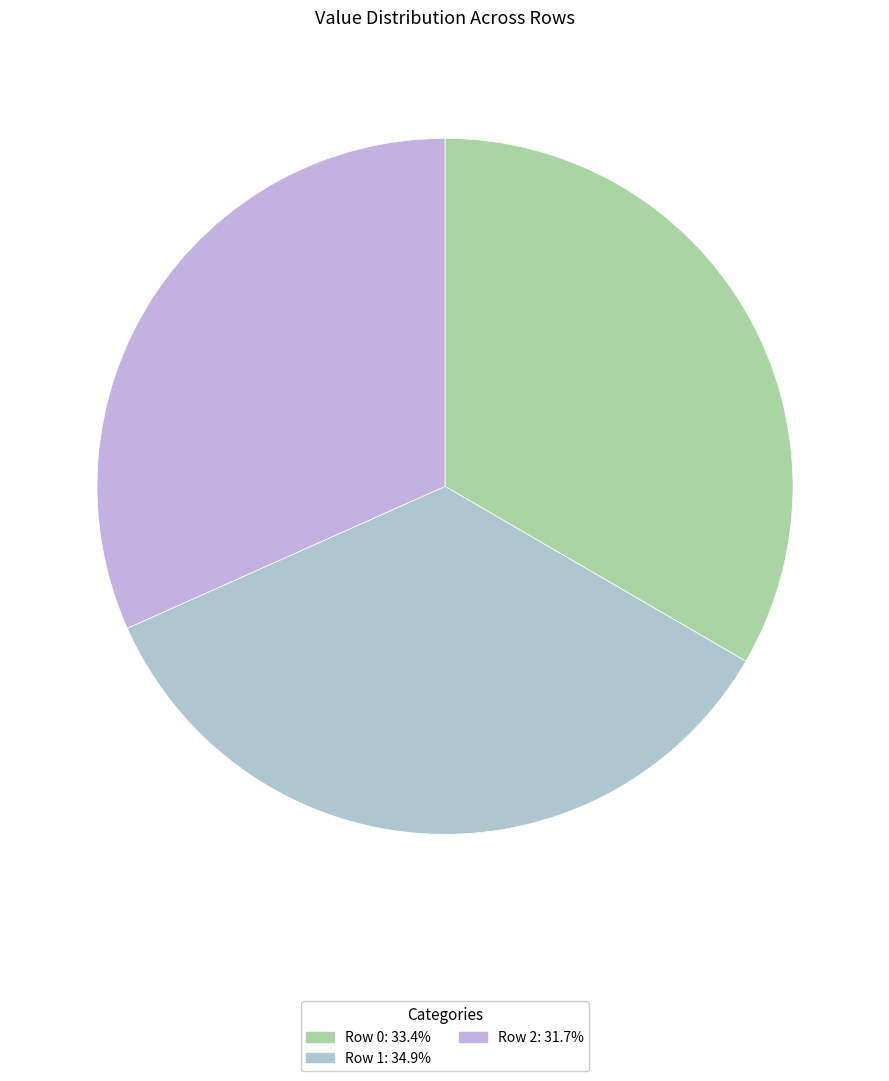

To the nearest percent, what percentage of the pie is Row 1?

35%